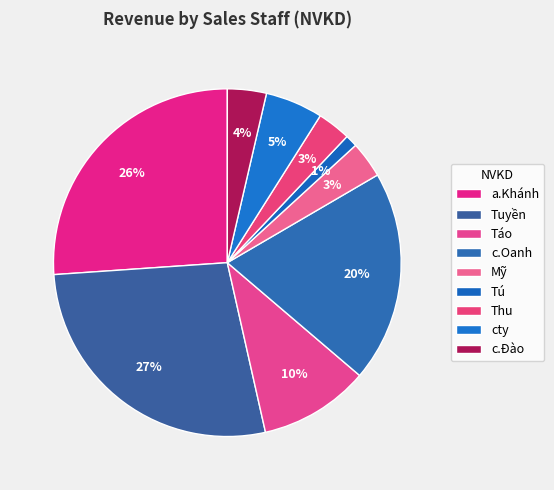

To the nearest percent, what is the combined percentage of a.Khánh and Thu?

29%